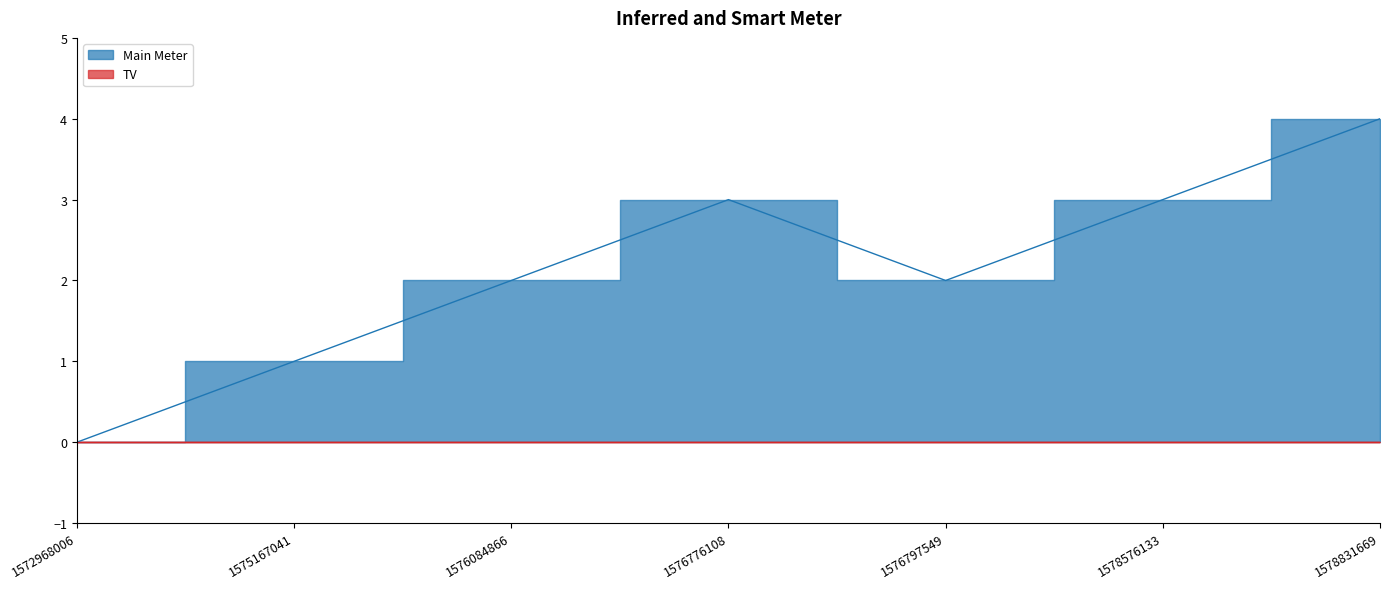

Is it true that the value at 1578831669 is 4?

True